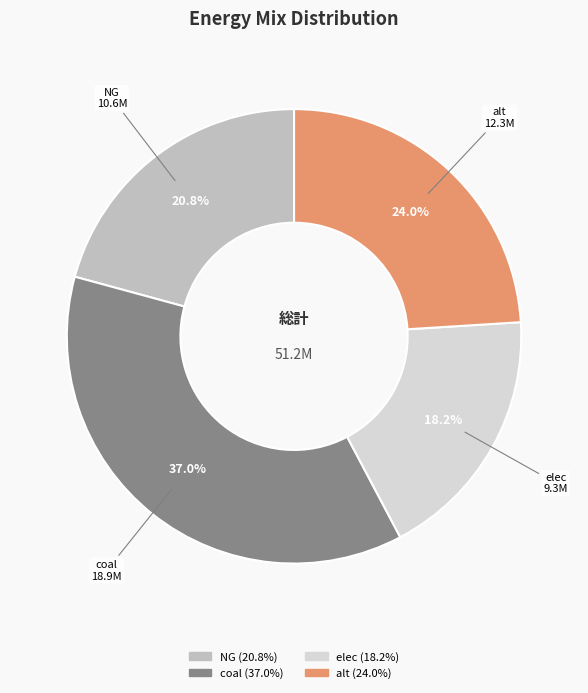

The alt slice represents 16% of the pie. True or false?

False